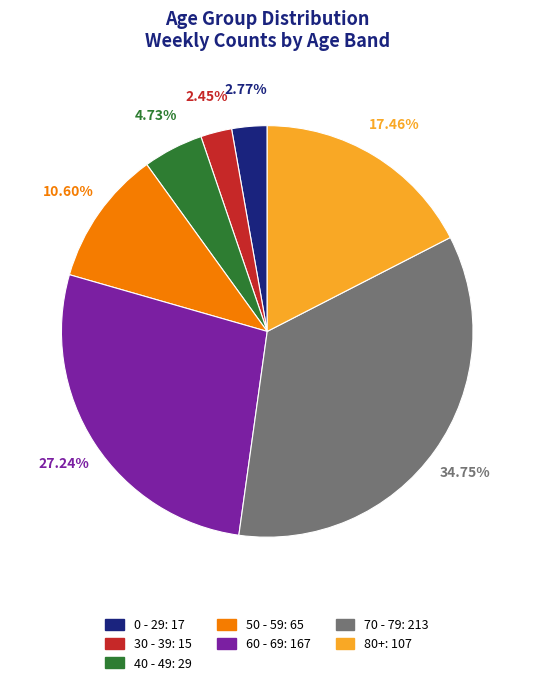

Do 0 - 29 and 40 - 49 together represent more than half of the pie?

No